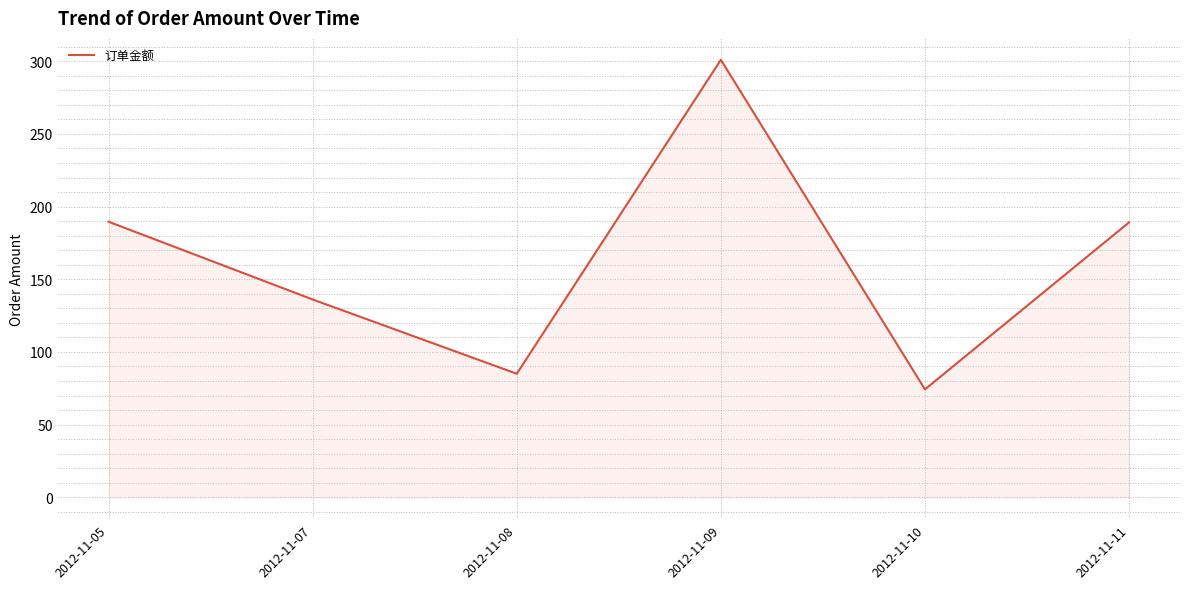

What is the change in value from 2012-11-05 to 2012-11-08?

-104.6